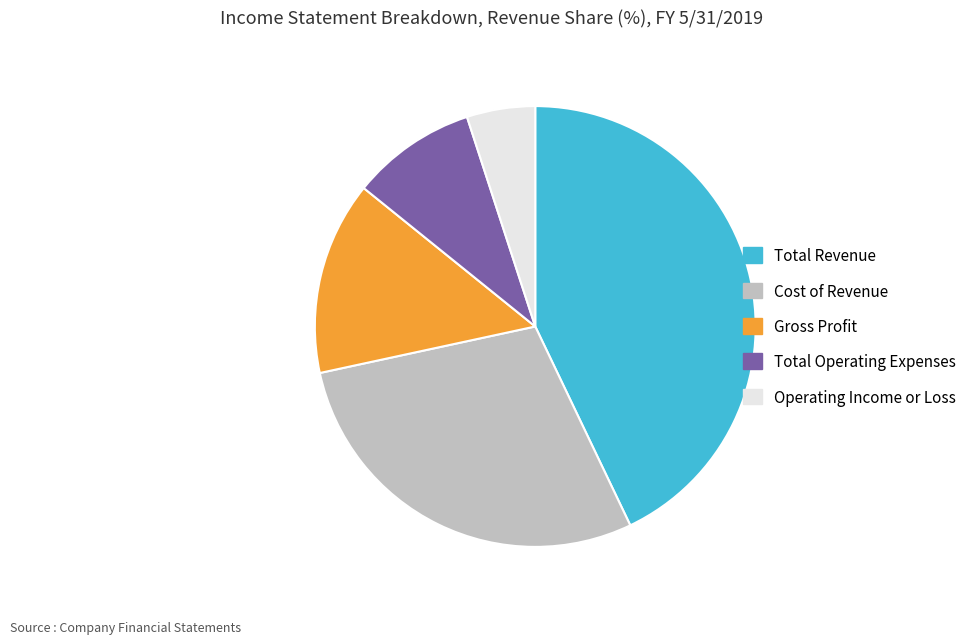

The Total Revenue slice represents 43% of the pie. True or false?

True